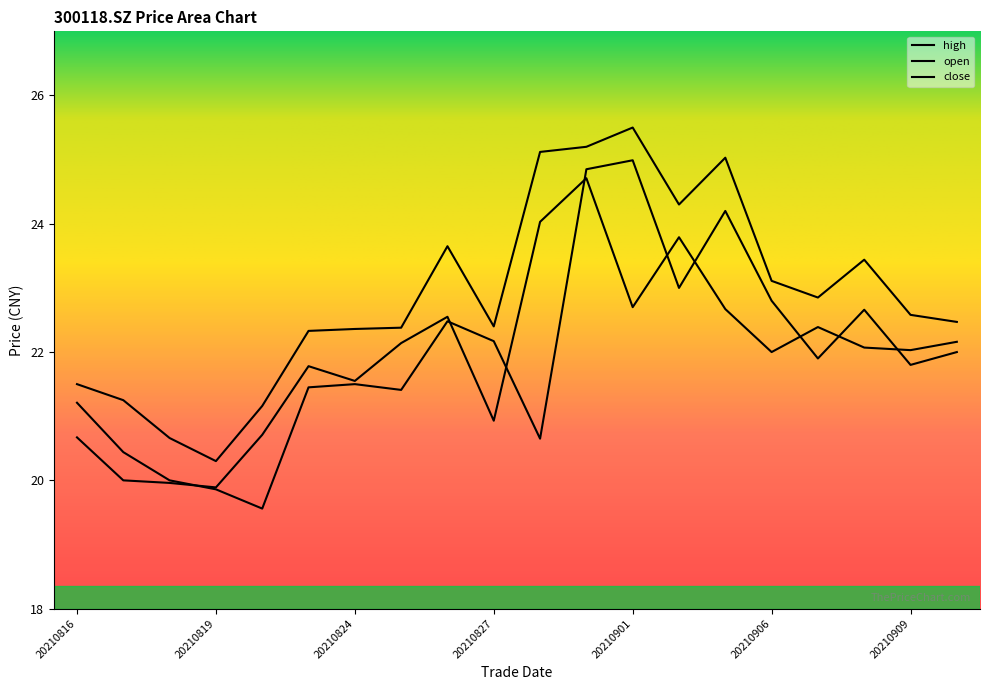

At which category does the chart reach its minimum across all series?

20210820